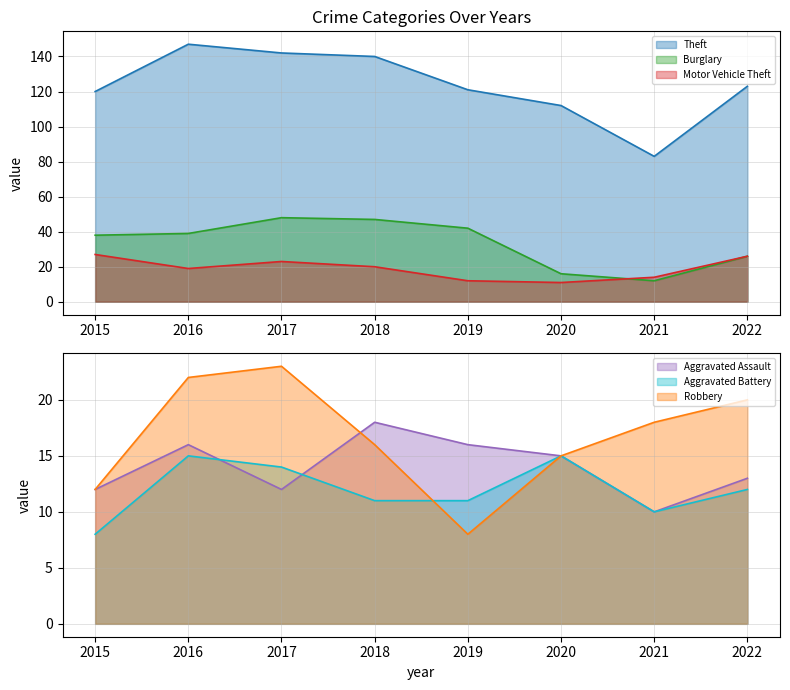

What is the value of the Theft point at the 2nd from the left?

147